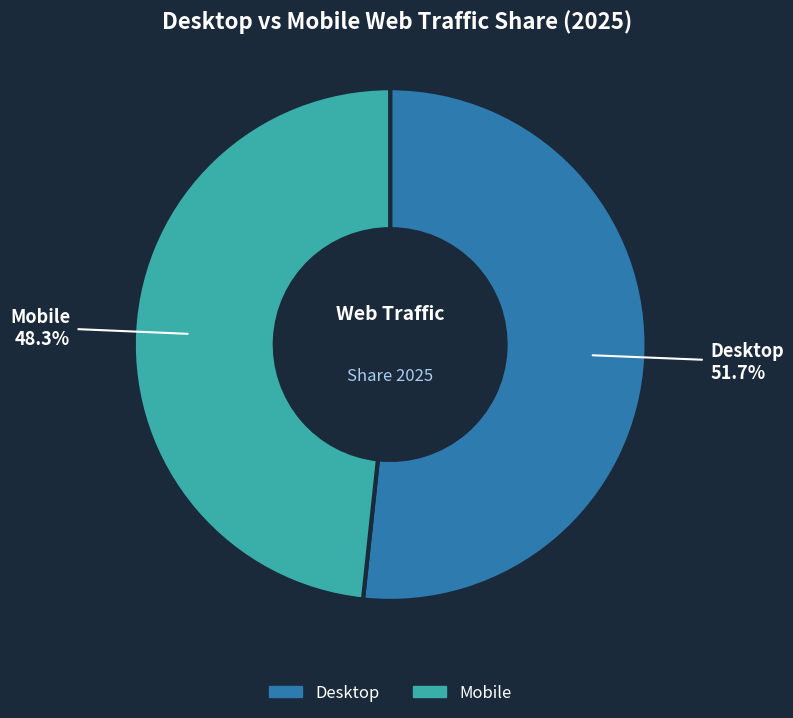

Which slice is the smallest?

Mobile